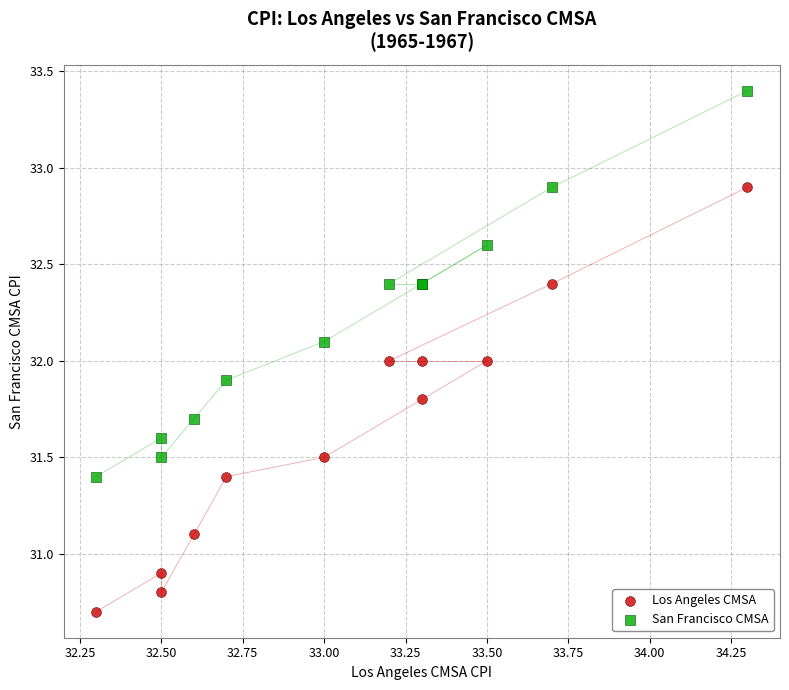

Which series has the widest spread of Y values?

Los Angeles CMSA